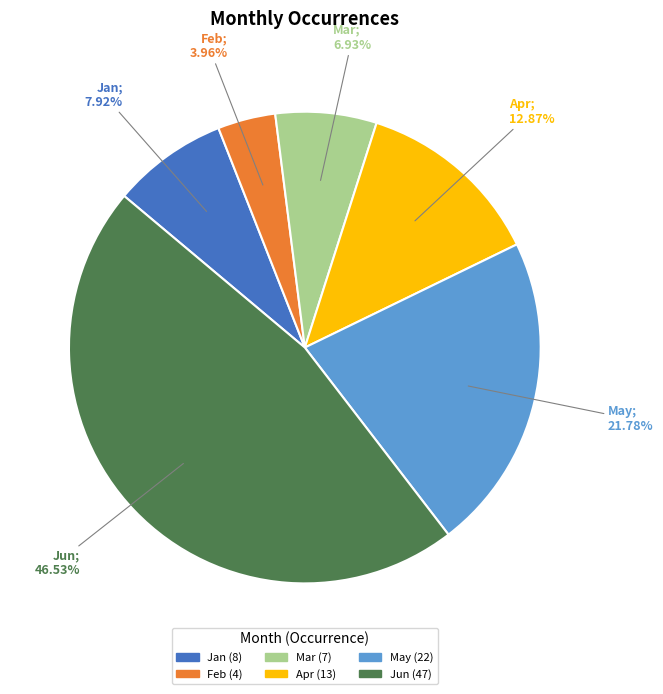

What is the largest slice in the pie chart?

Jun